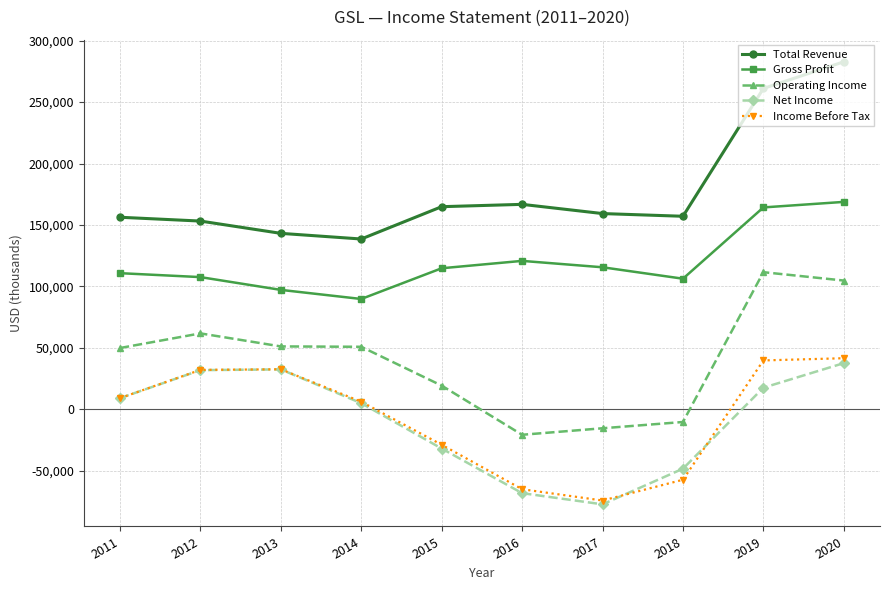

Count the number of categories in the chart.

10